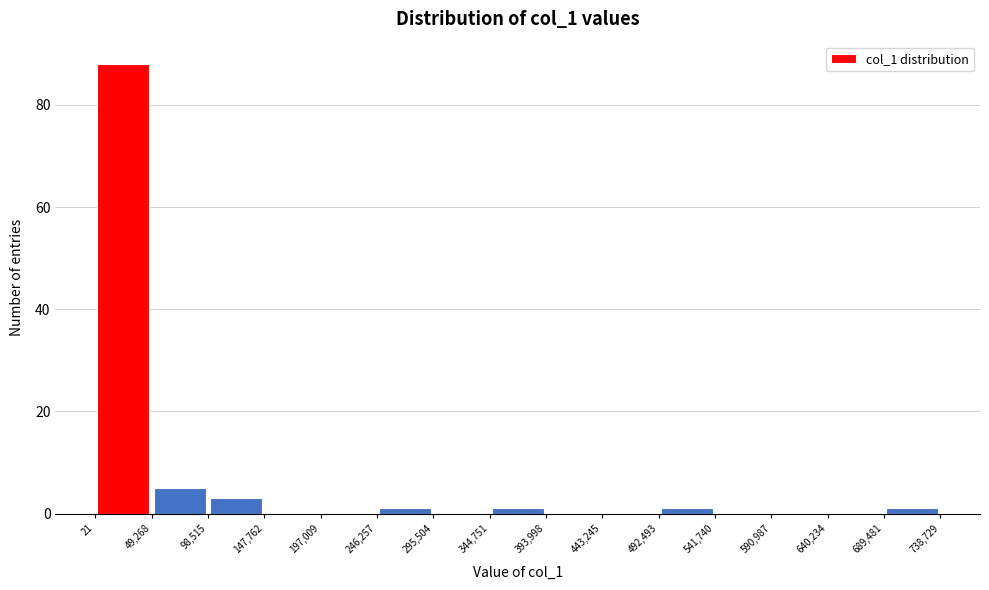

Reading left to right, list every bar in this chart as the range it spans on the x-axis followed by its height. The values are not printed on the chart, so give them approximately, as read against the axis.

21 to 49,268: 88
49,268 to 98,515: 6
98,515 to 147,762: 4
147,762 to 197,009: 0
197,009 to 246,257: 0
246,257 to 295,504: under 2
295,504 to 344,751: 0
344,751 to 393,998: under 2
393,998 to 443,245: 0
443,245 to 492,493: 0
492,493 to 541,740: under 2
541,740 to 590,987: 0
590,987 to 640,234: 0
640,234 to 689,481: 0
689,481 to 738,729: under 2